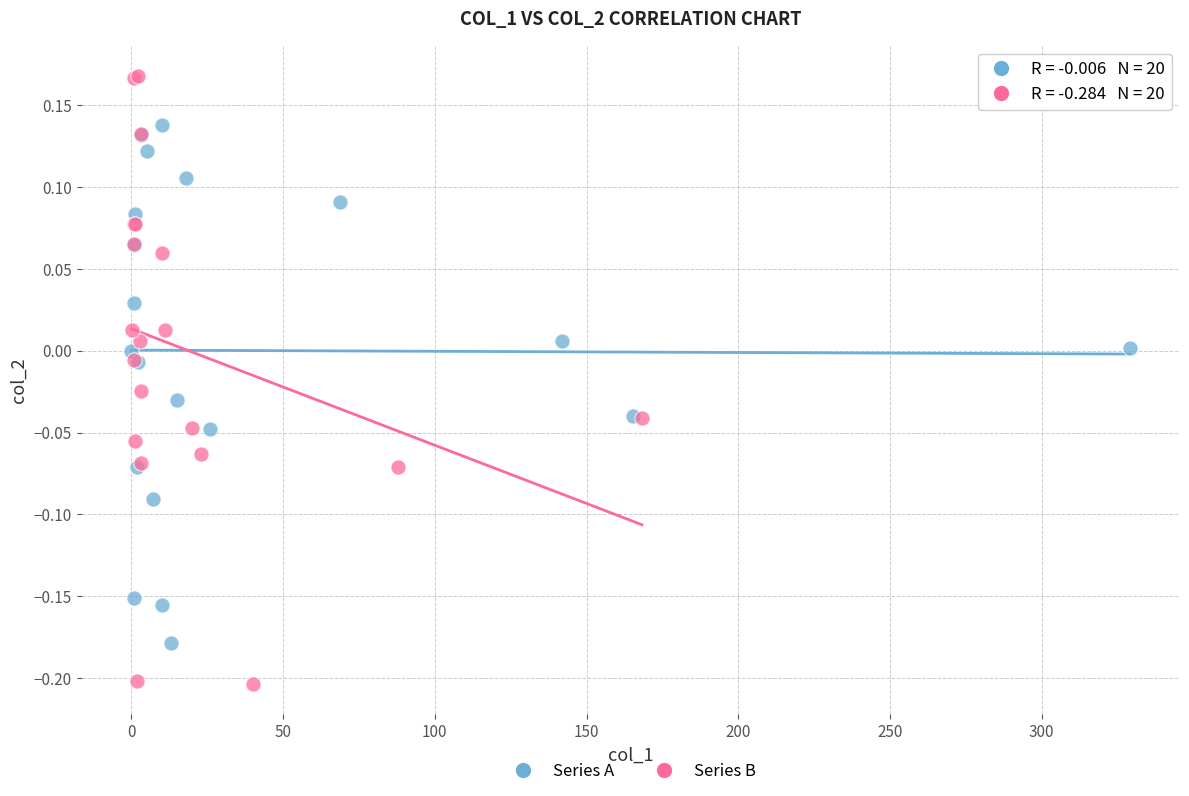

Which series reaches the minimum Y coordinate?

Series B